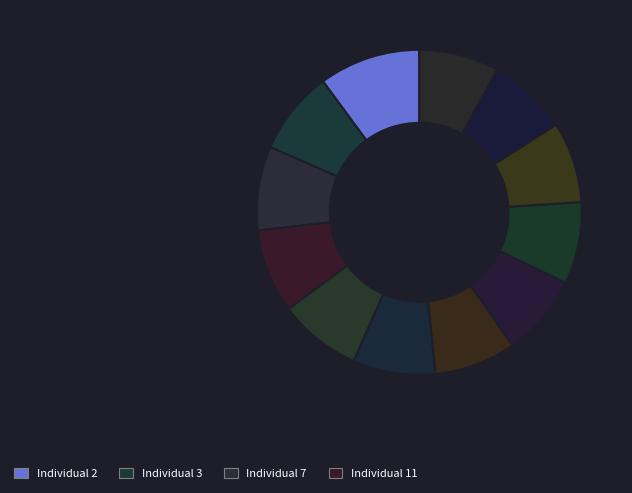

What is the smallest slice in the pie chart?

10